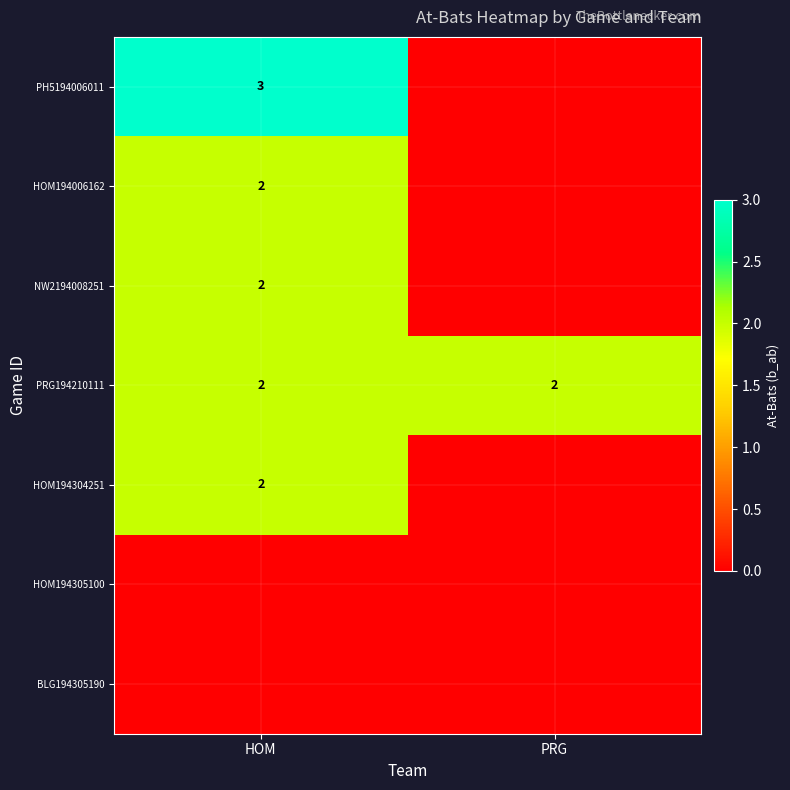

The NW2194008251 series shows 3 at HOM. True or false?

False